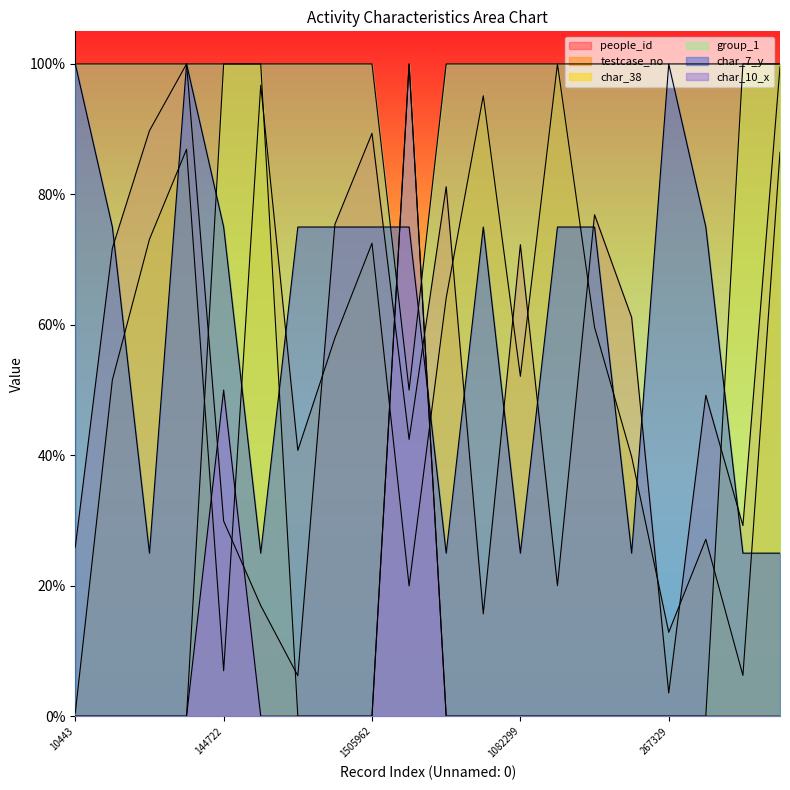

True or false: testcase_no has a value of 0.5 at 1070694.

True